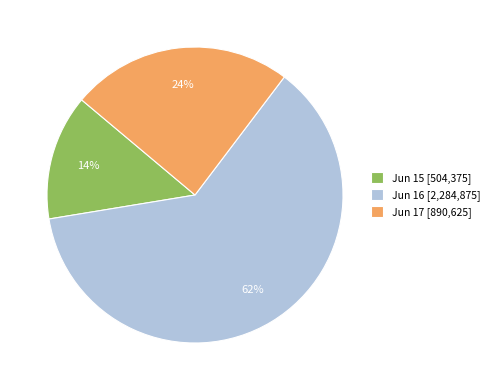

Is there any slice that represents more than half of the pie?

Yes